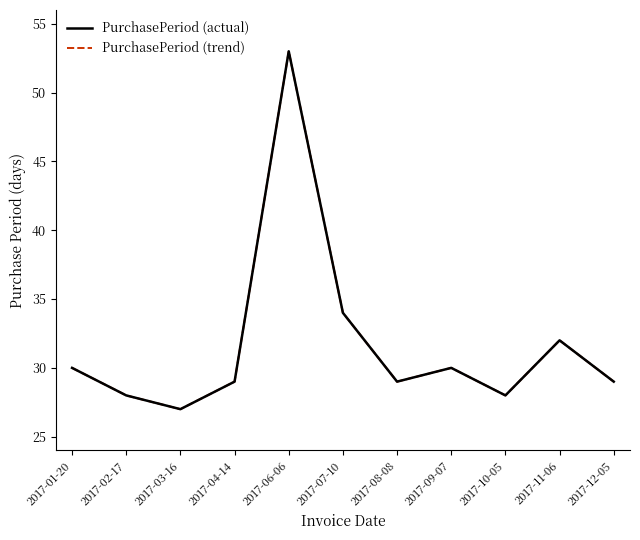

Which label corresponds to the smallest value in the chart?

2017-03-16